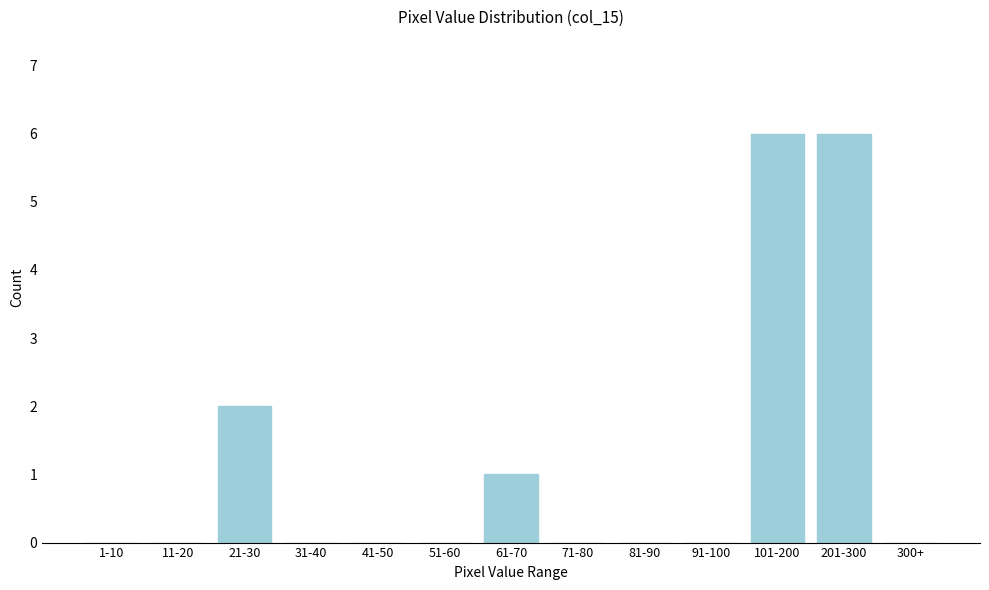

Reading left to right, extract all data points from this chart.

1-10=0	11-20=0	21-30=2	31-40=0	41-50=0	51-60=0	61-70=1	71-80=0	81-90=0	91-100=0	101-200=6	201-300=6	300+=0